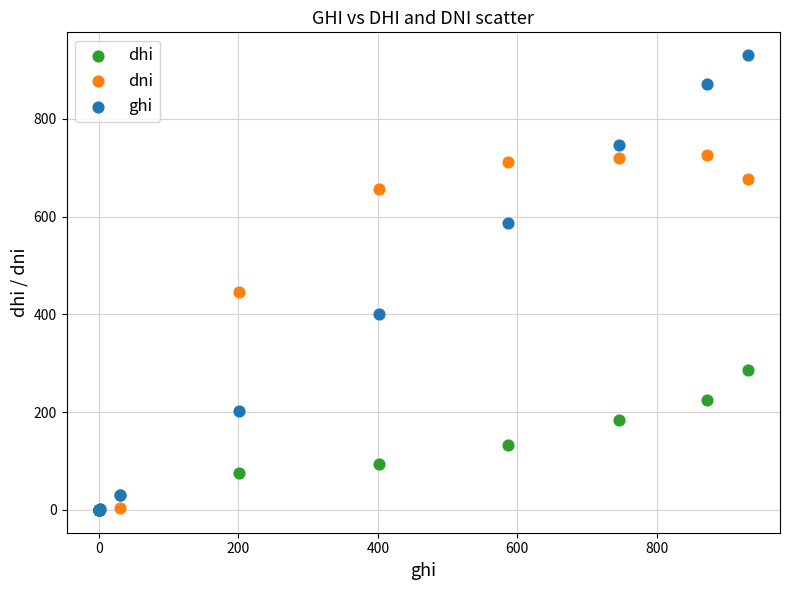

In the ghi series, what Y value is closest to 465?

401.2